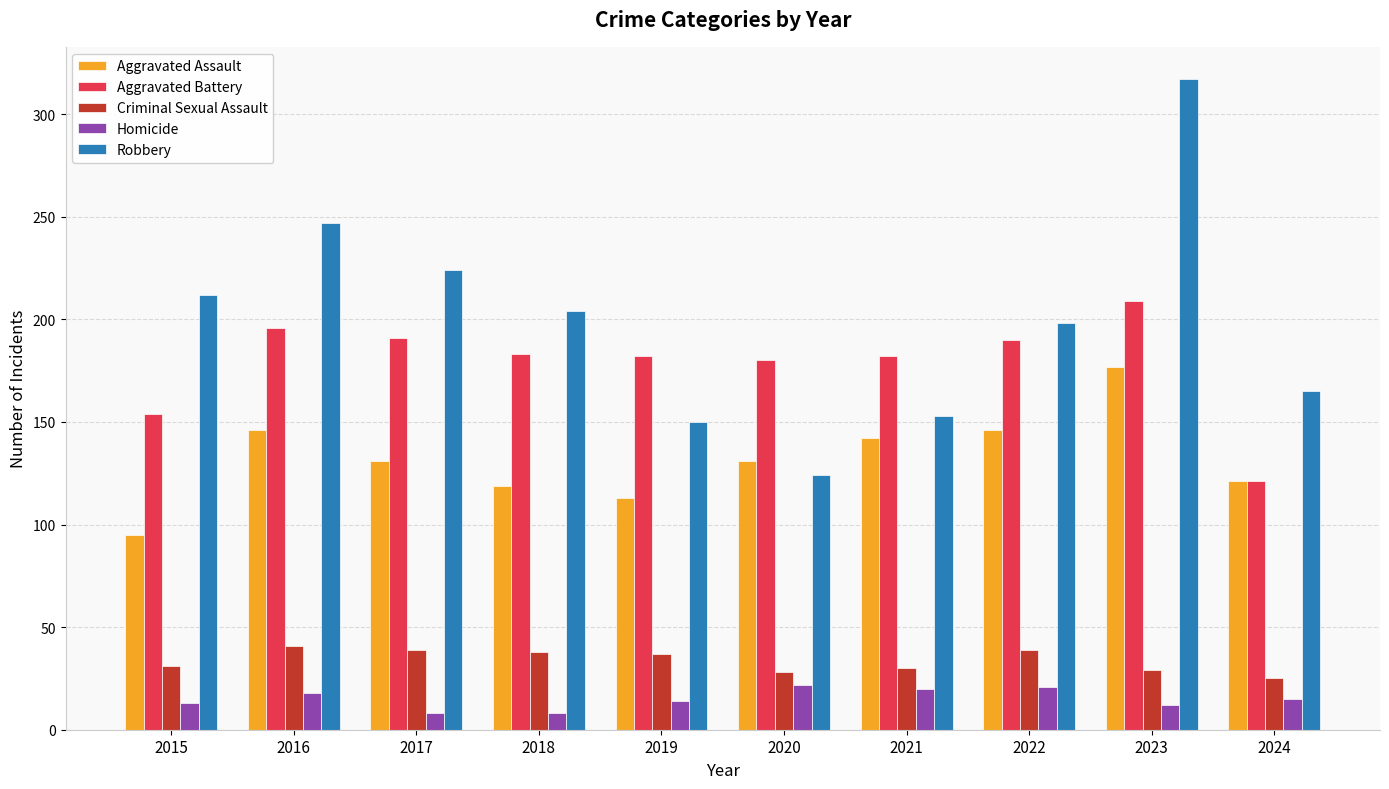

Is it true that Aggravated Assault equals 95 at 2015?

True